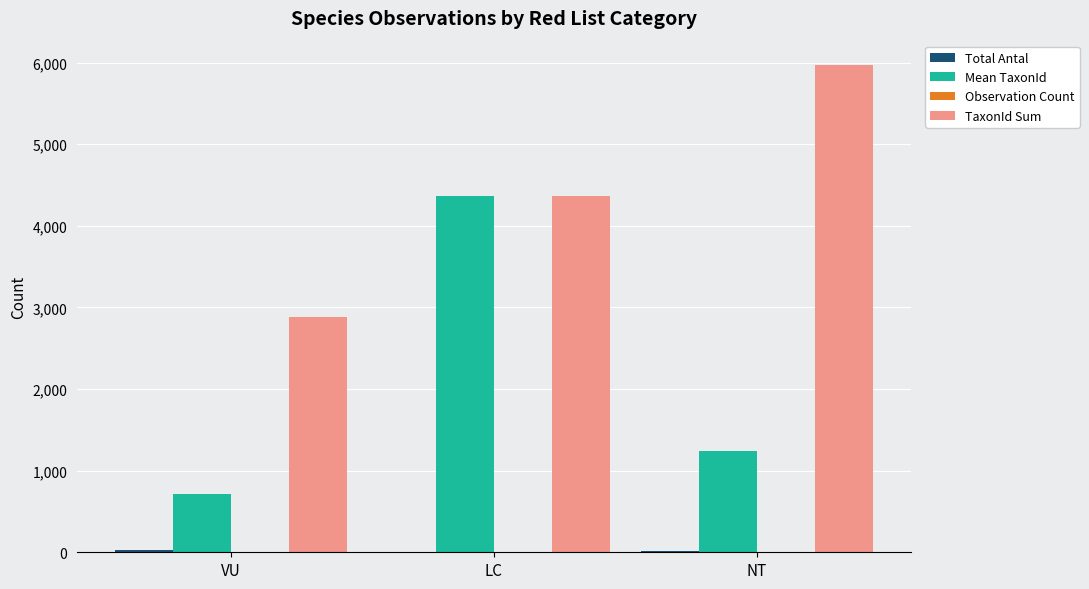

What is the sum of all TaxonId Sum values?

13216